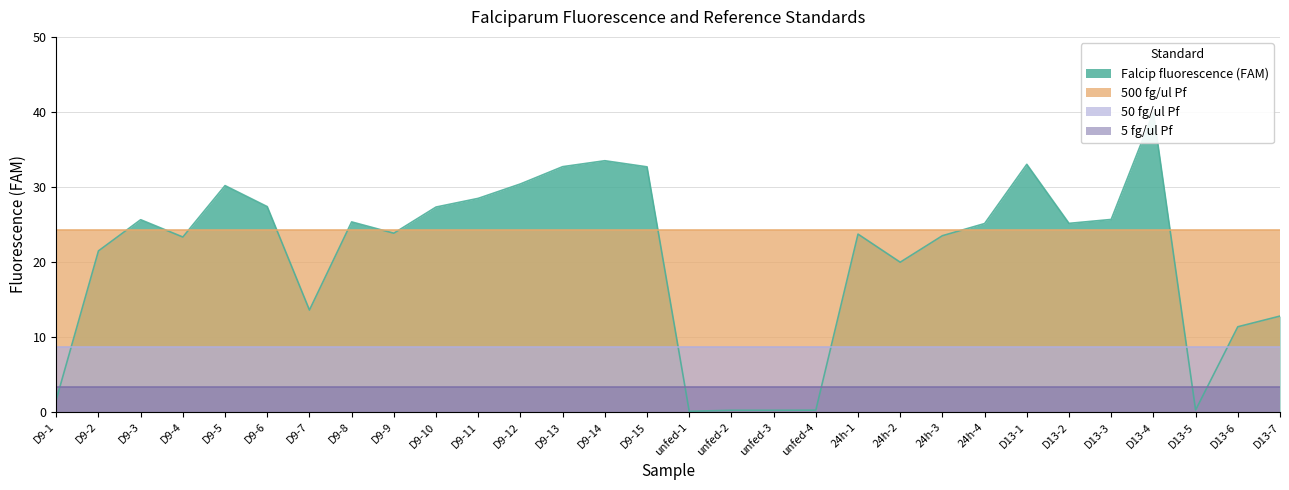

True or false: 5 fg/ul Pf and 500 fg/ul Pf intersect in this chart.

False